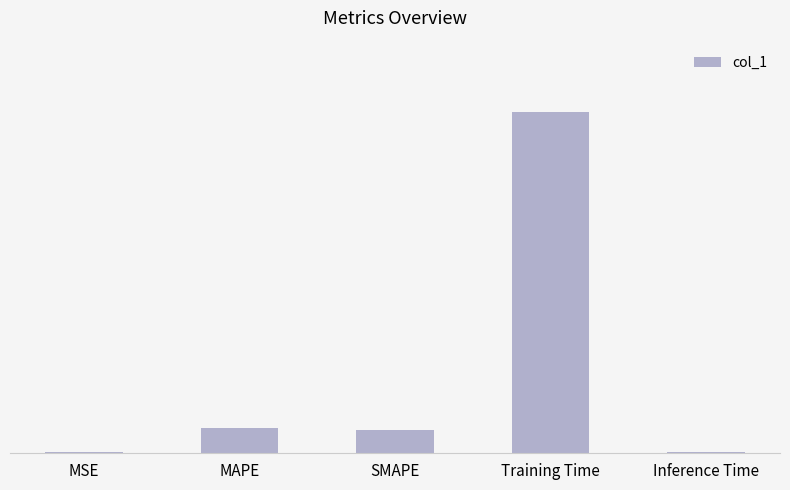

True or false: the data shows 0.0 at Inference Time.

True